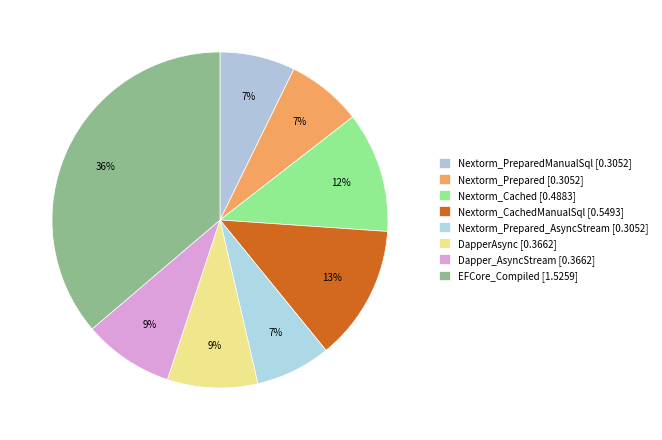

Is there any slice that represents more than half of the pie?

No